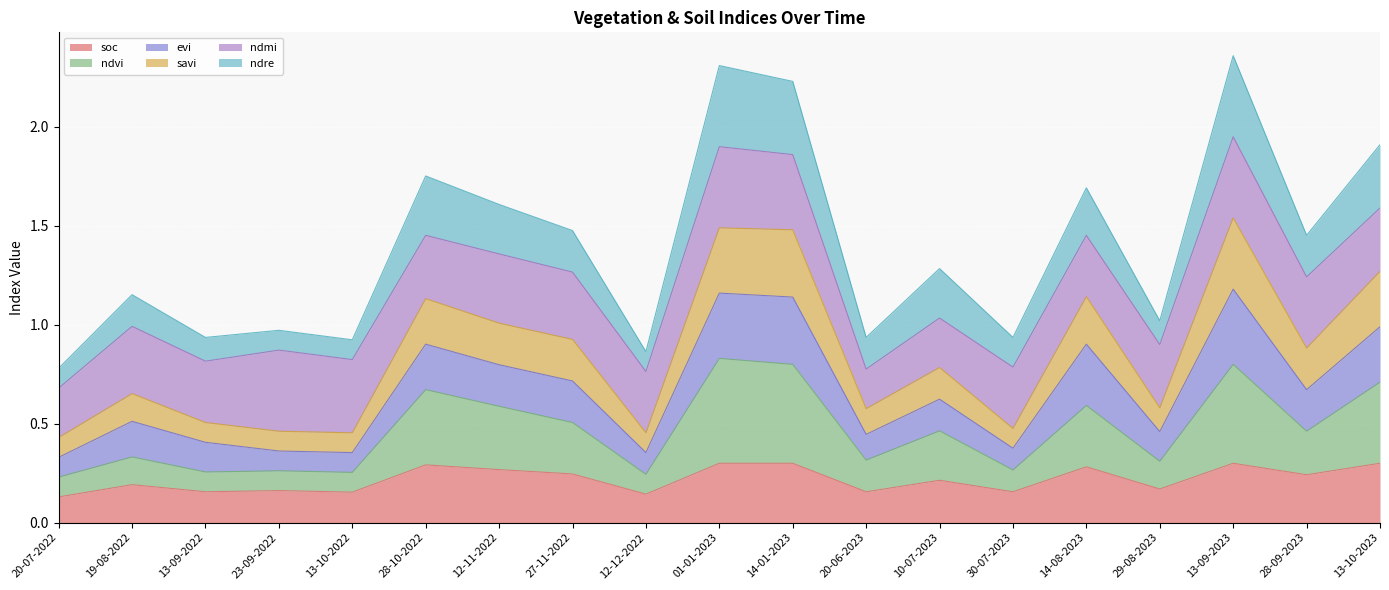

What is the total value across all series at 14-08-2023?

1.7